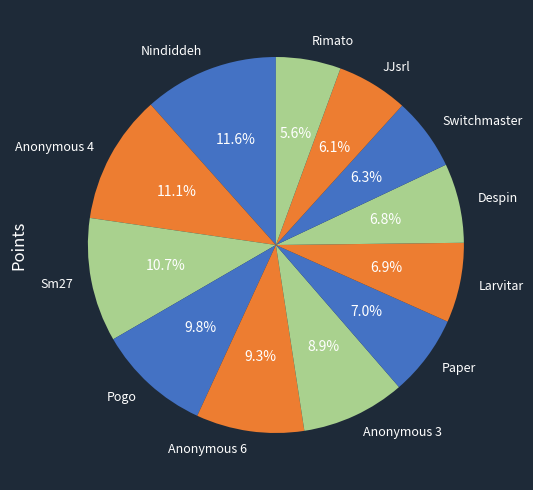

Which has a higher value, Pogo or Rimato?

Pogo